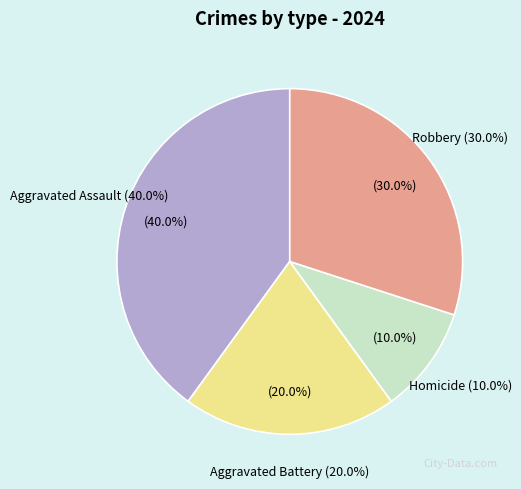

Count the number of slices in the pie.

4